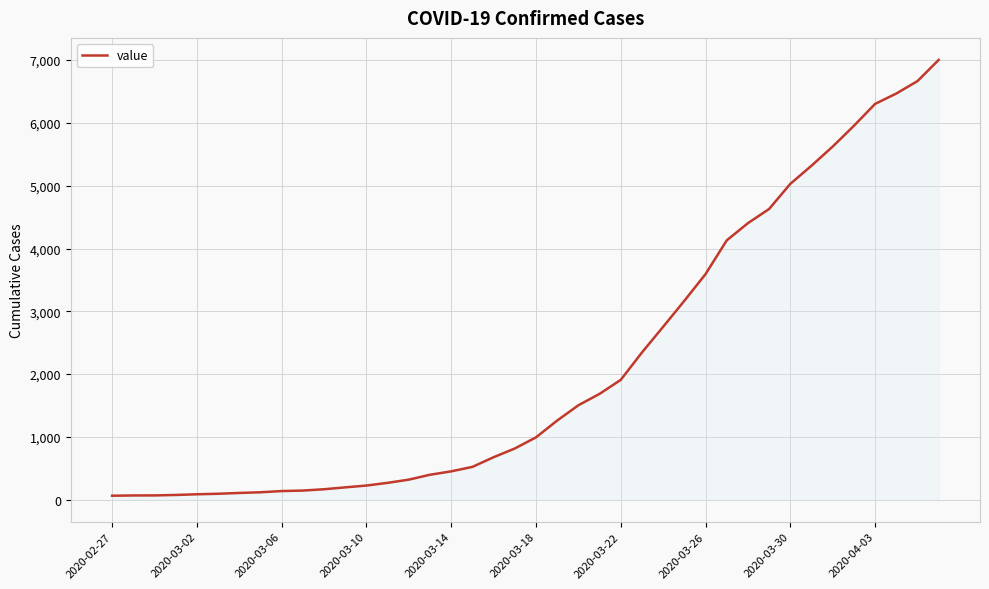

What is the difference between the maximum and minimum values?

6940